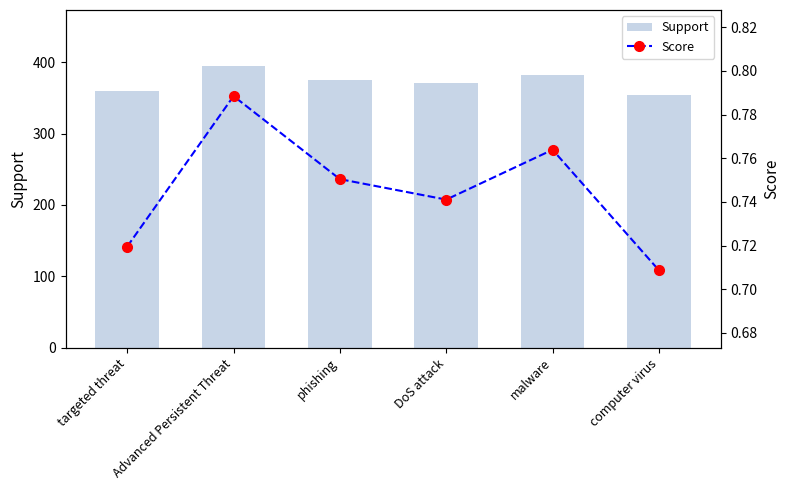

Where is Support nearest to the value 374?

phishing